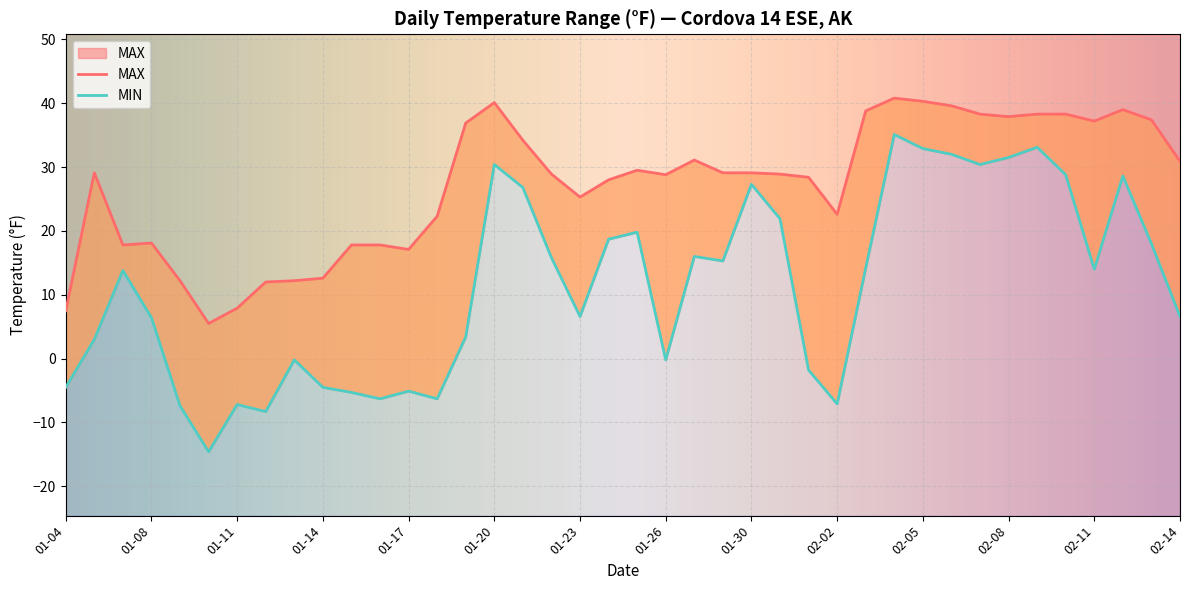

What is the average value of the MAX series?

27.2